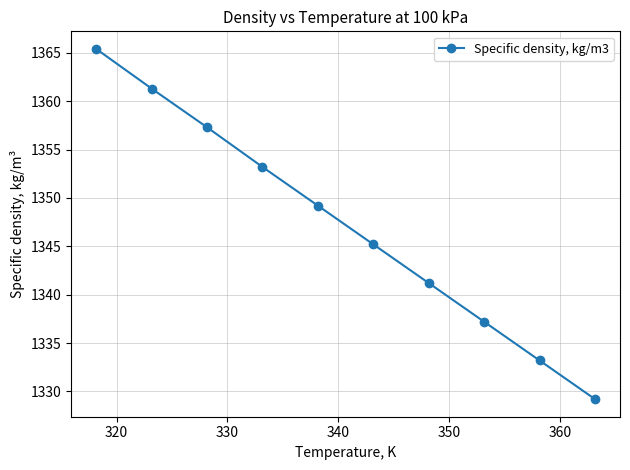

Reading right to left, list all the values displayed in this chart.

1329.2	1333.2	1337.2	1341.2	1345.2	1349.2	1353.2	1357.3	1361.3	1365.4